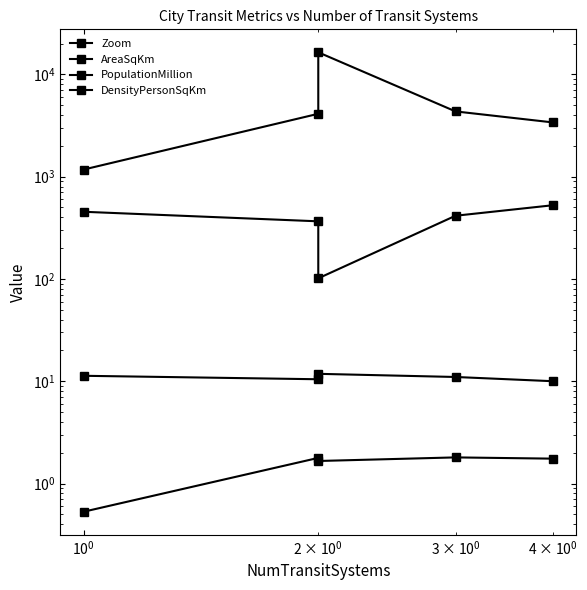

What is the minimum value for DensityPersonSqKm?

1173.0